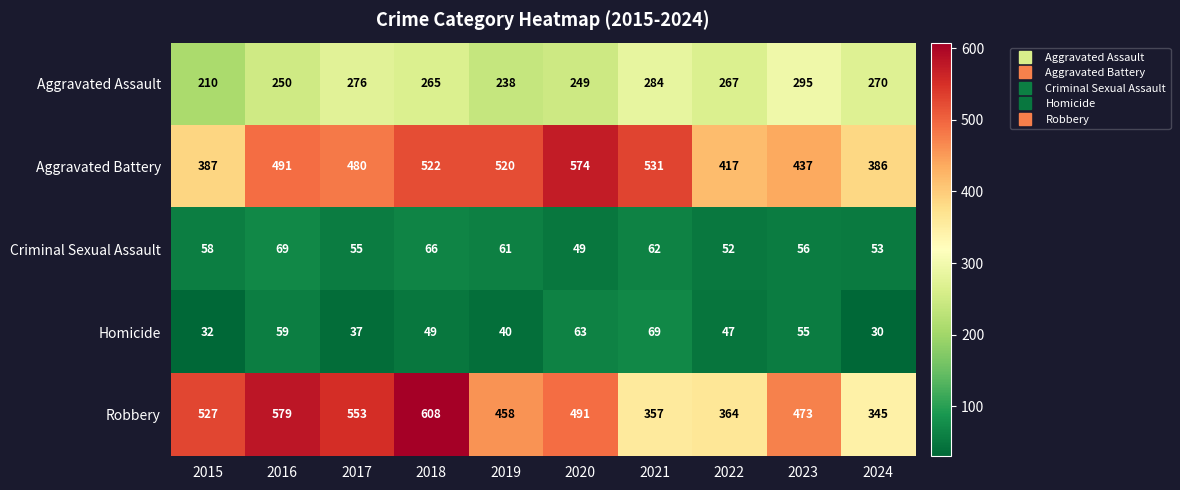

At how many categories does at least one series exceed 569?

3